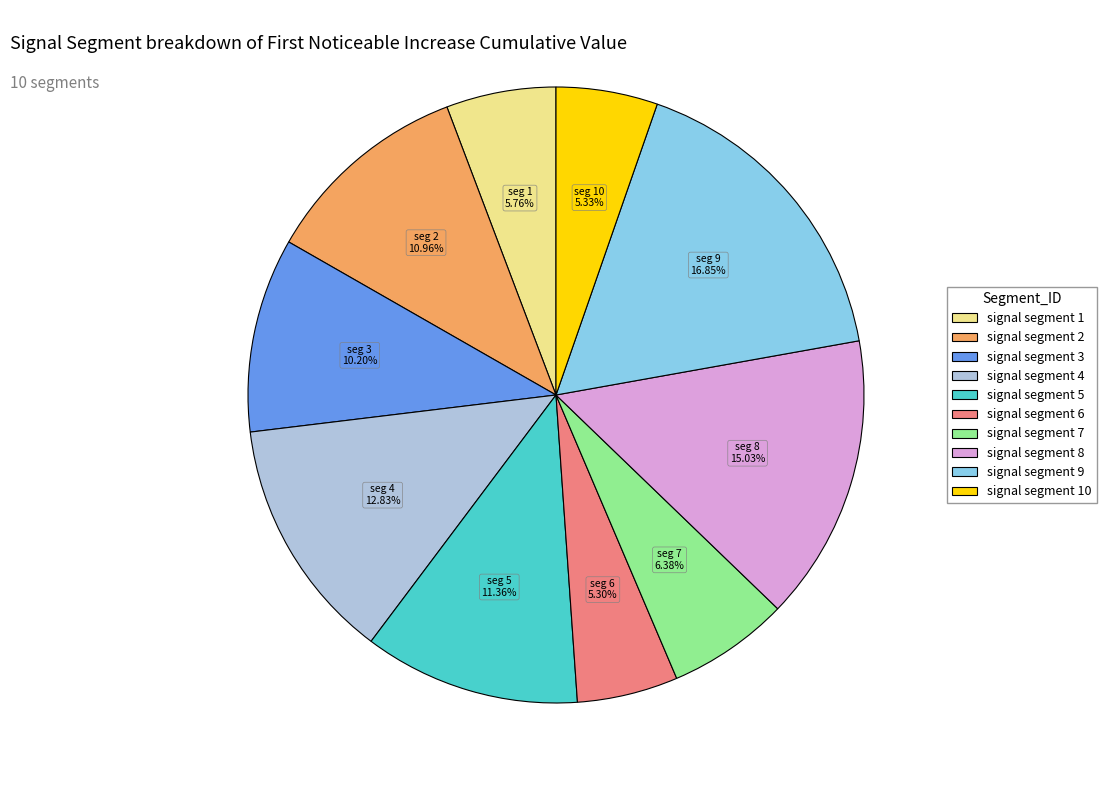

How many slices are in this pie chart?

10